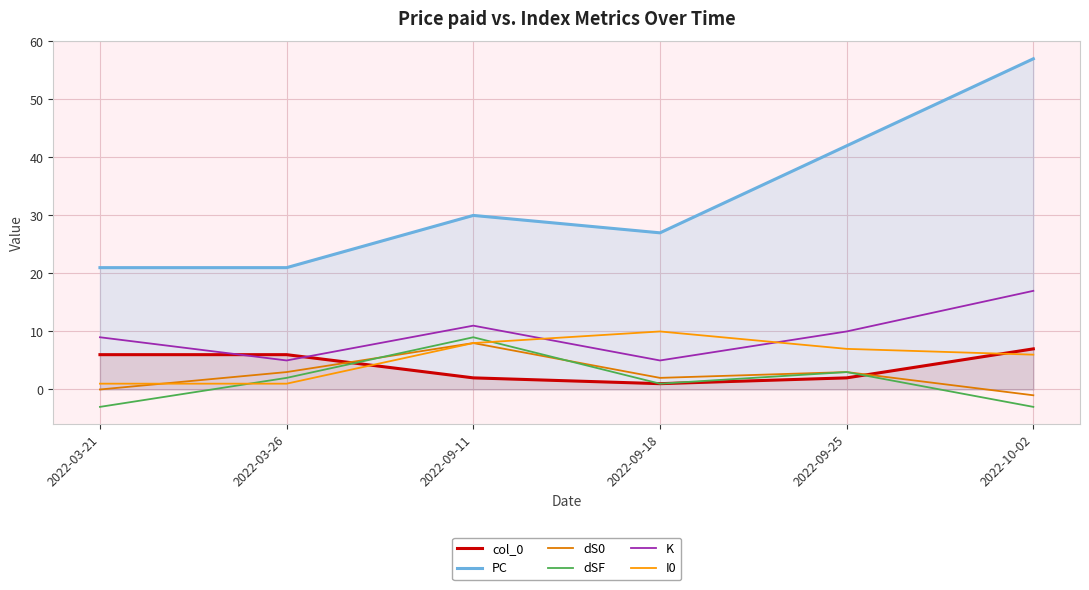

How many lines are shown in the chart?

6